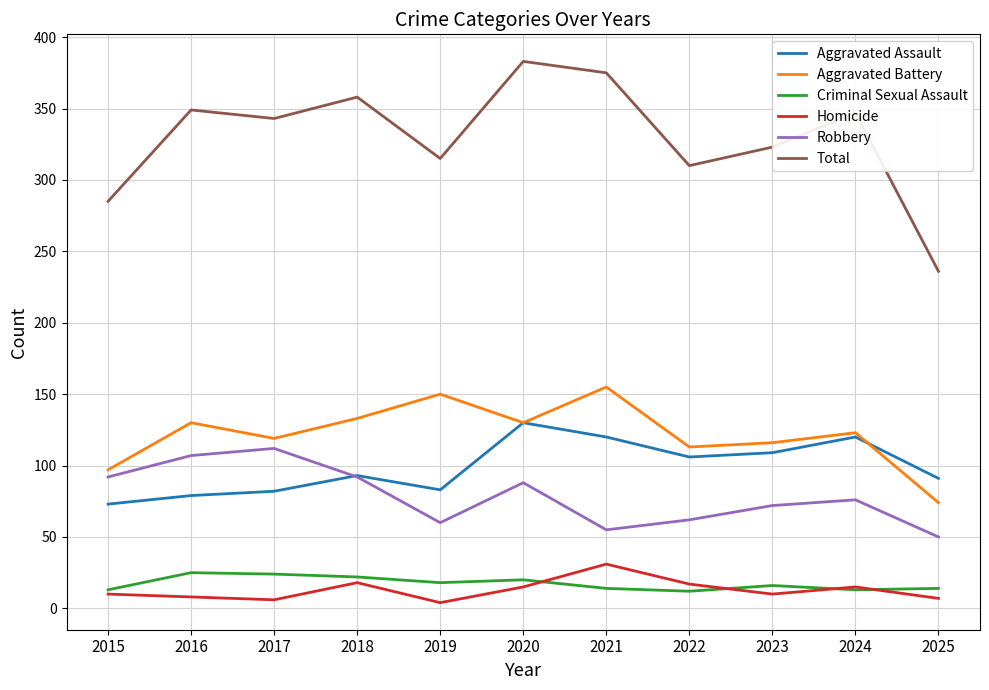

True or false: Aggravated Battery has a value of 130 at 2020.

True